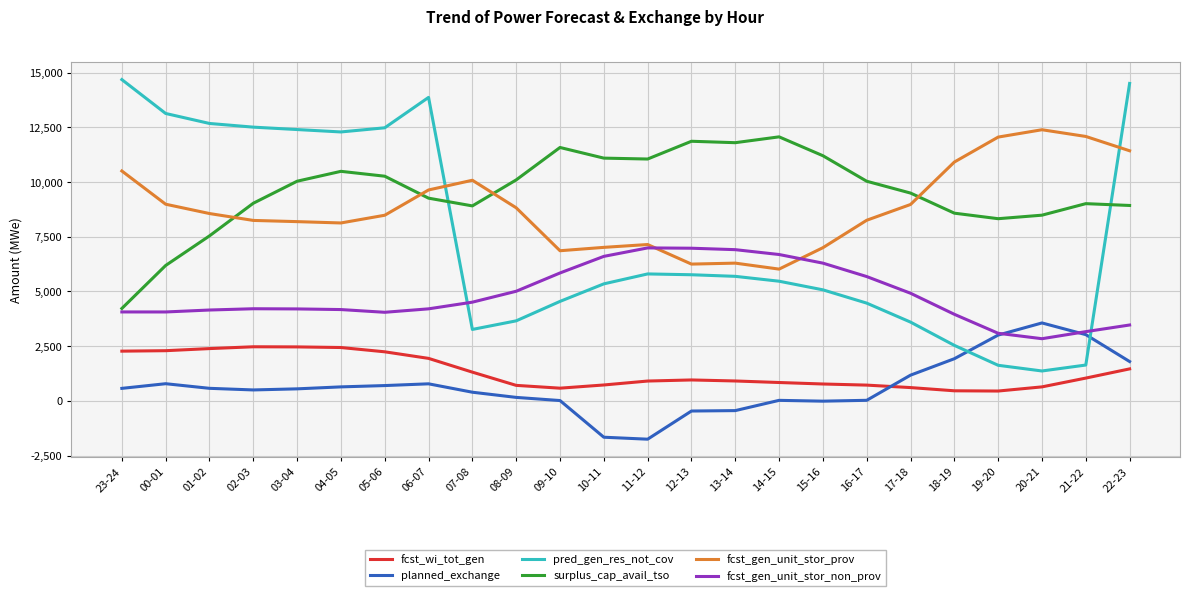

Which series has the largest range (max minus min)?

pred_gen_res_not_cov